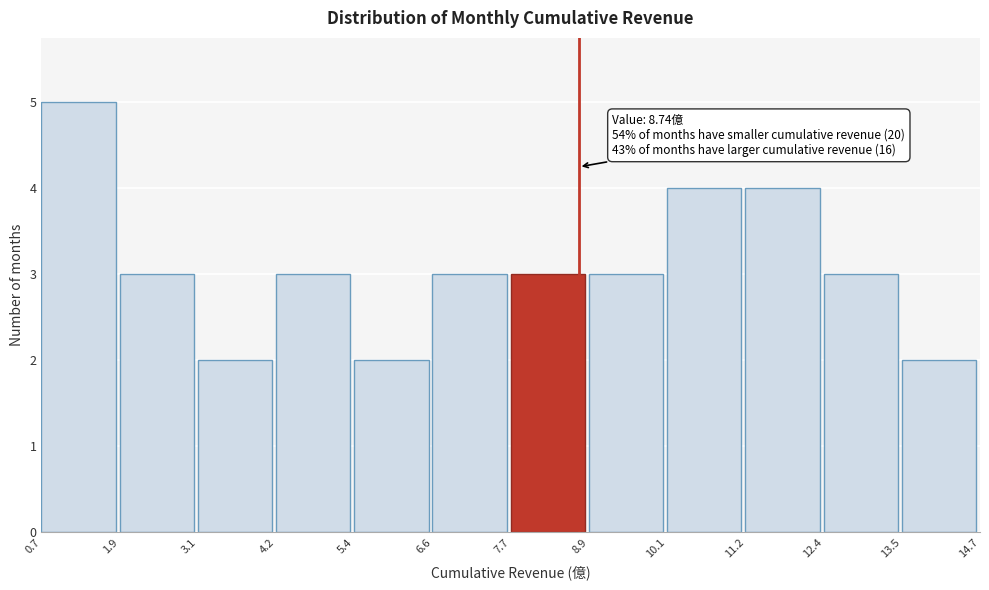

Over which range of the x-axis is the bar tallest?

0.7 to 1.9